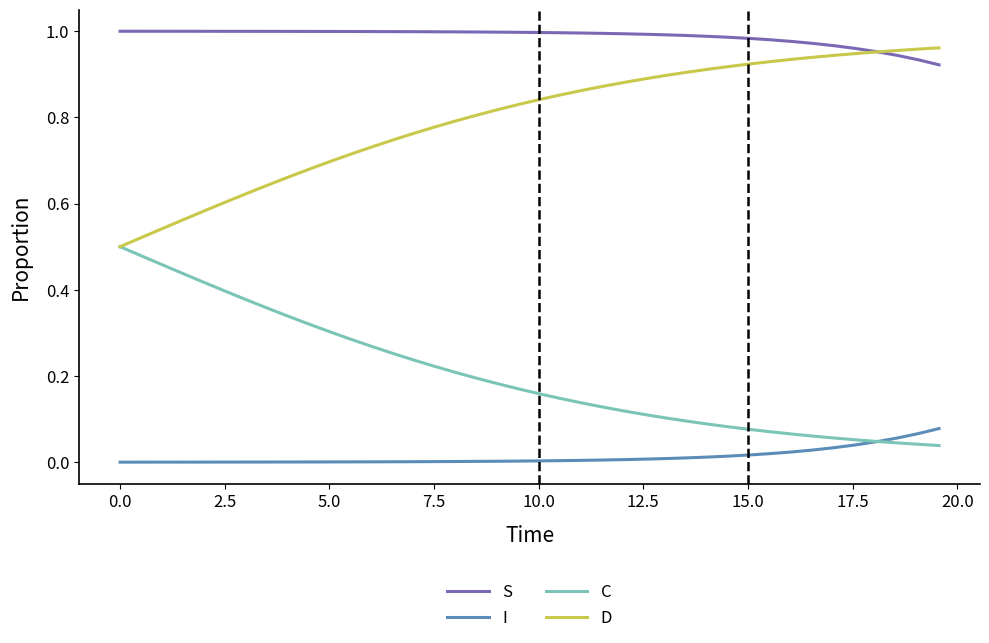

Which series has the largest total across all categories?

S